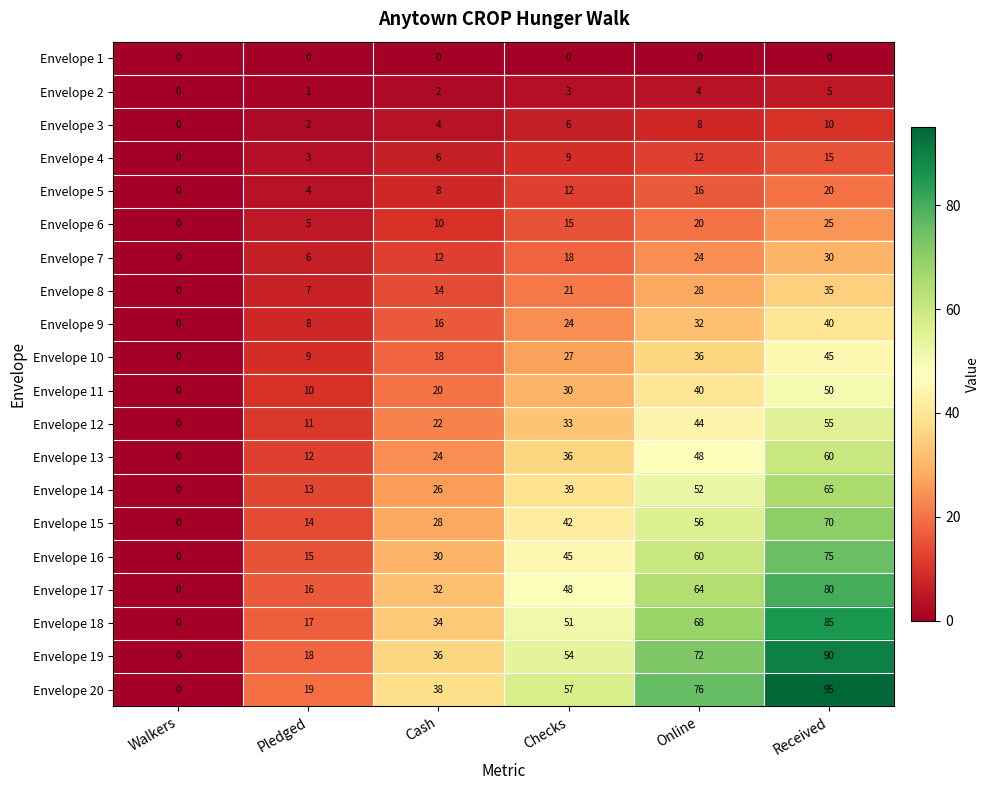

Count the Envelope 3 values in the range 2 to 8.

4